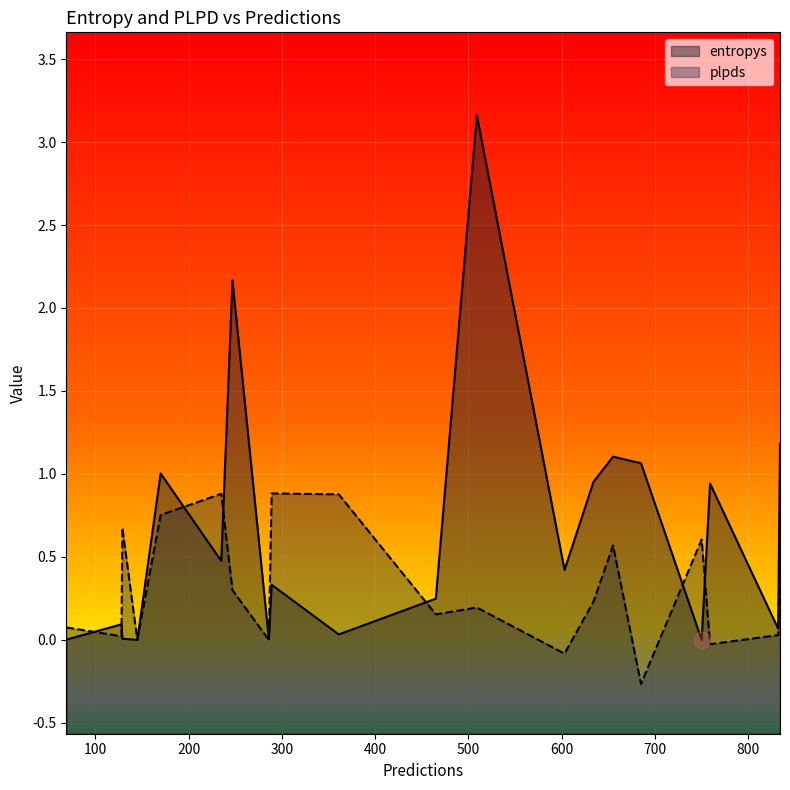

What is the average value of the entropys series?

0.7